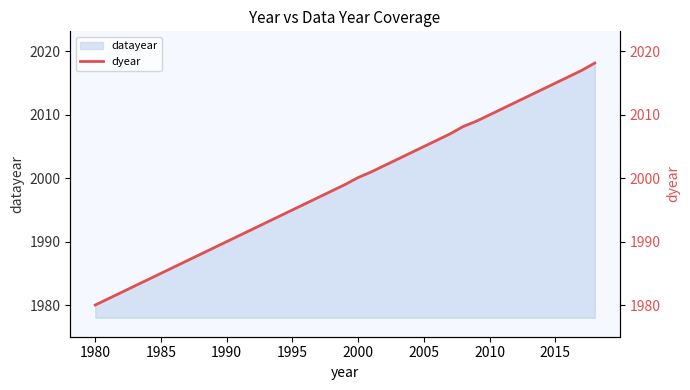

The datayear series shows 2929.1 at 2010. True or false?

False